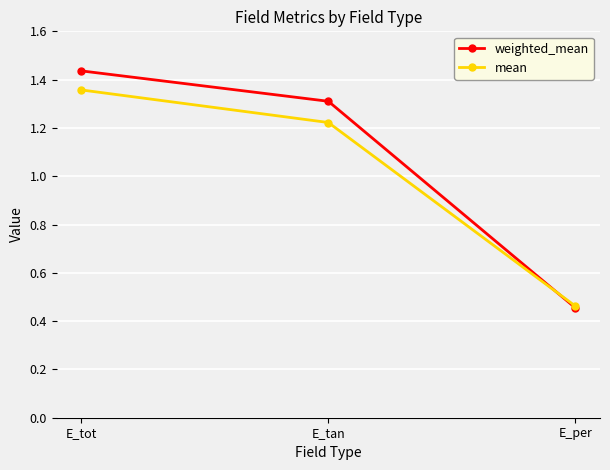

Is the value of weighted_mean at E_per greater than the value of mean at E_tot?

No